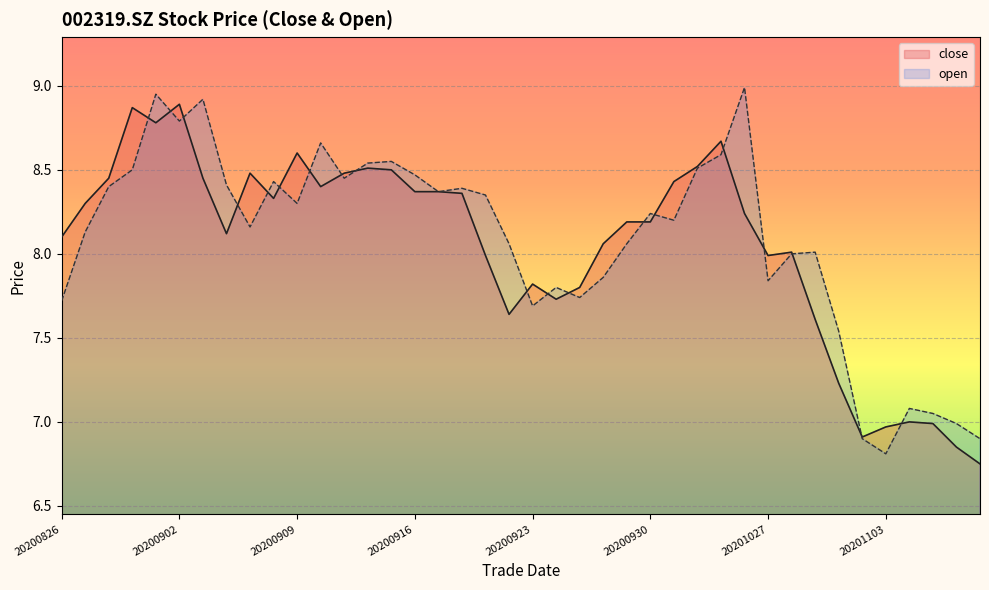

What is the difference between the maximum and minimum values in the open series?

2.2